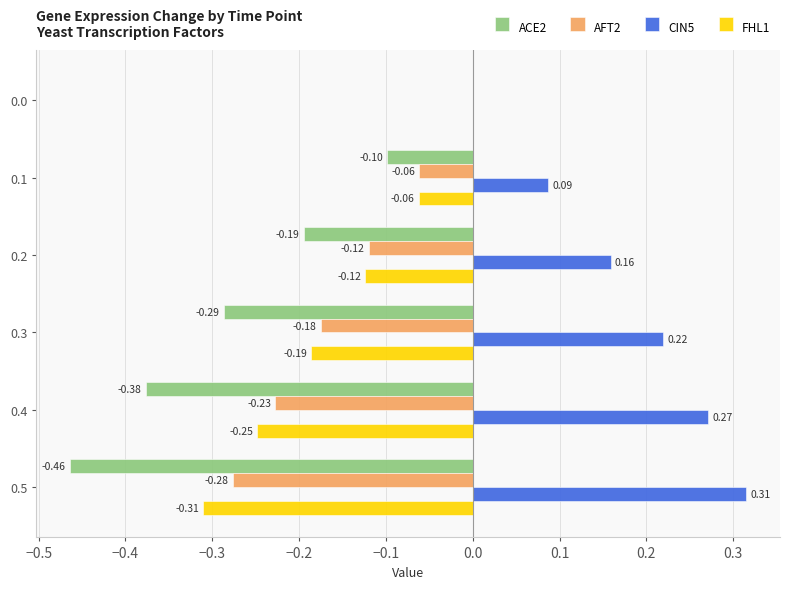

What is the total value across all series at 0.4?

-0.6